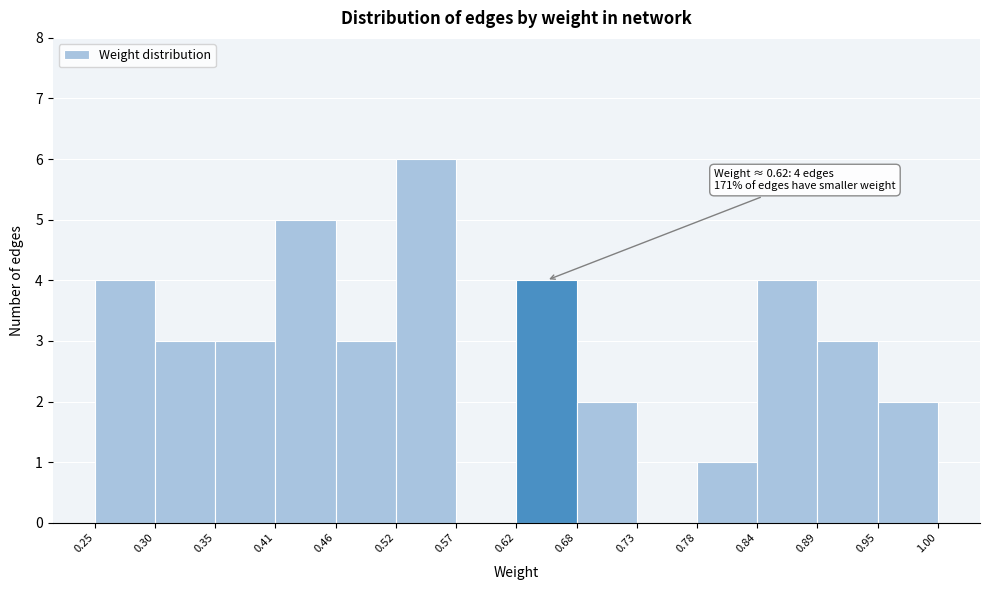

Over which range of the x-axis is the bar tallest?

0.52 to 0.57